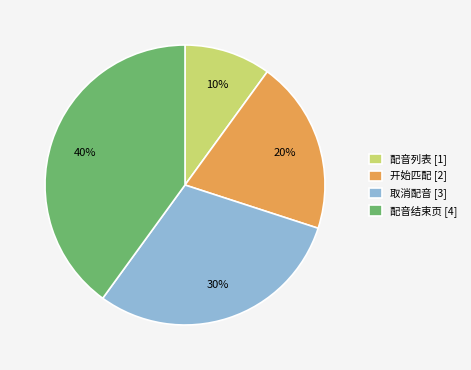

Rank the categories by value from highest to lowest.

配音结束页, 取消配音, 开始匹配, 配音列表